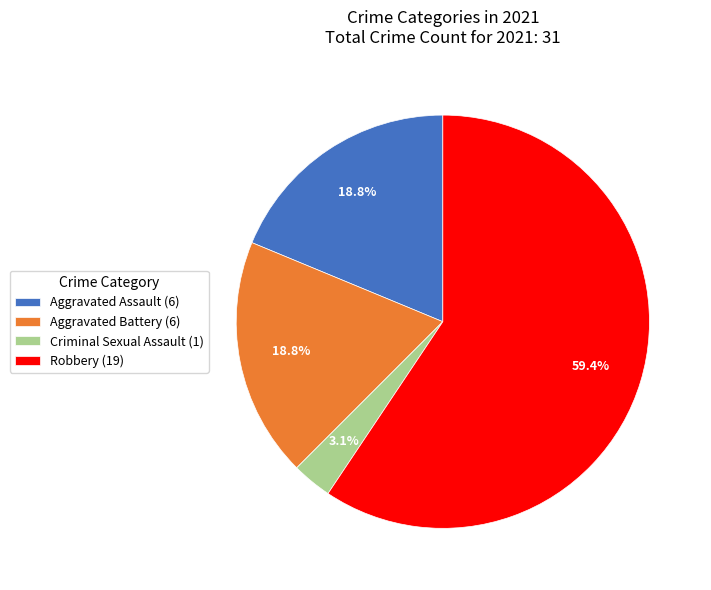

What is the majority slice?

Robbery (19)